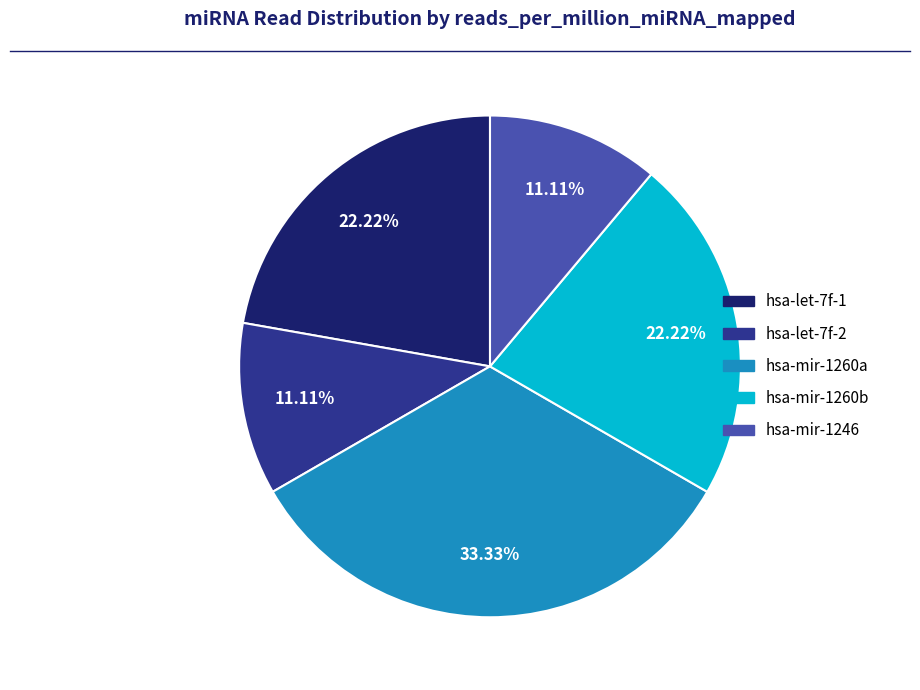

Does hsa-mir-1246 account for over 50% of the chart?

No